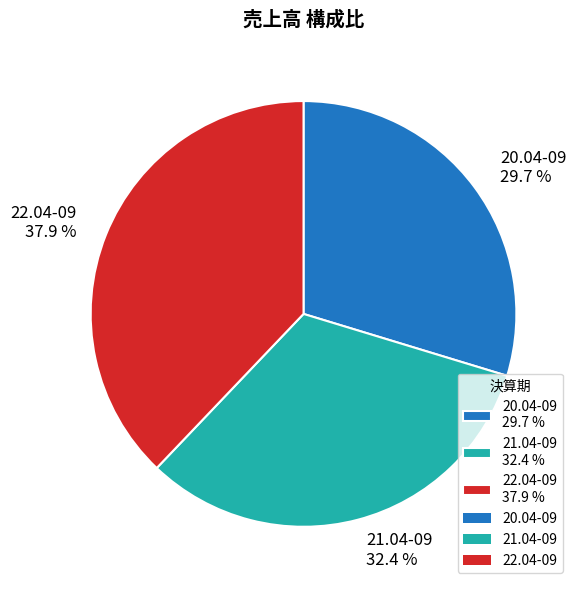

Is it true that 22.04-09 is 38% of the pie?

True